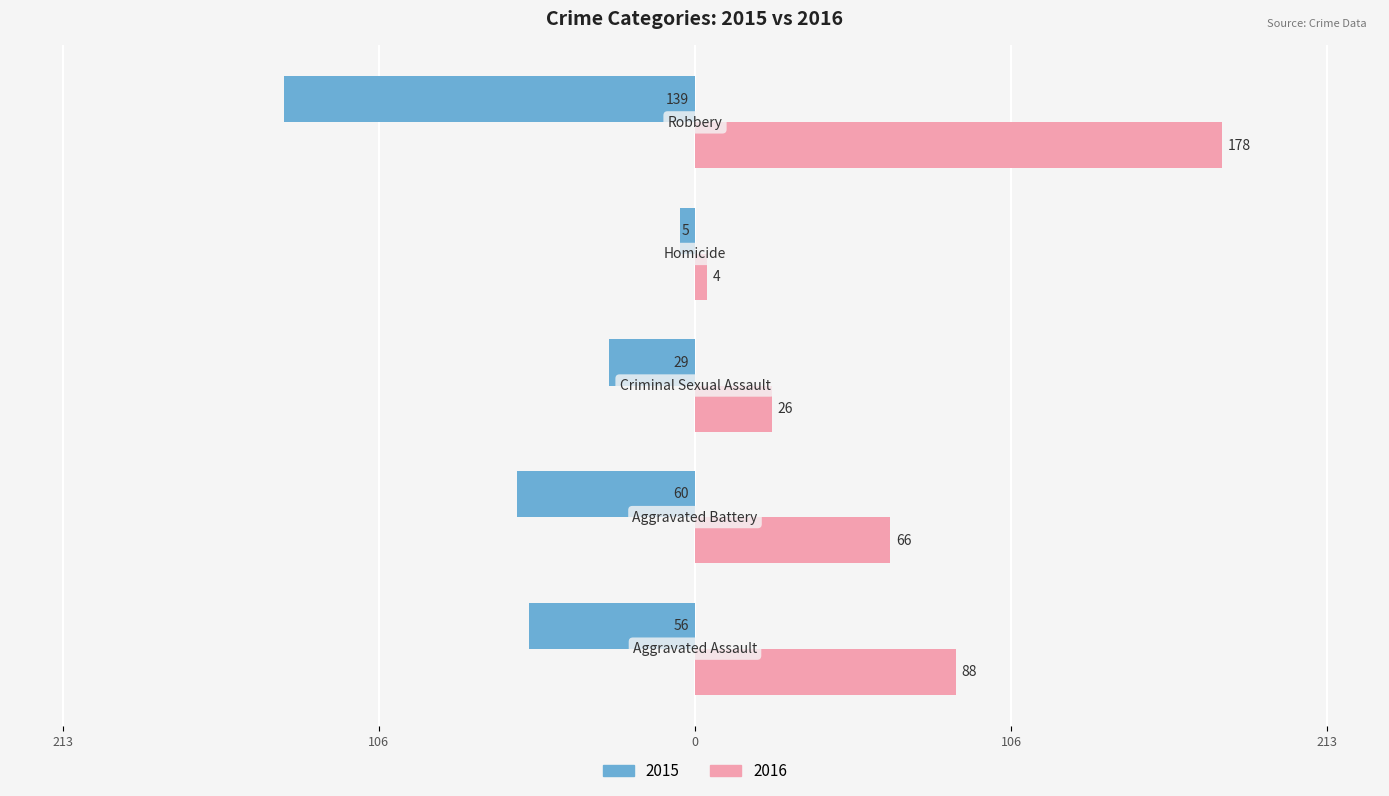

What are all the series names shown in the legend?

2015, 2016